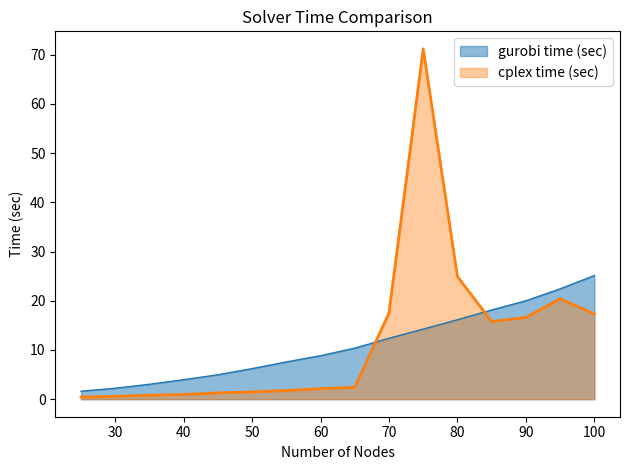

List the series in order of their overall mean, lowest first.

gurobi time (sec), cplex time (sec)